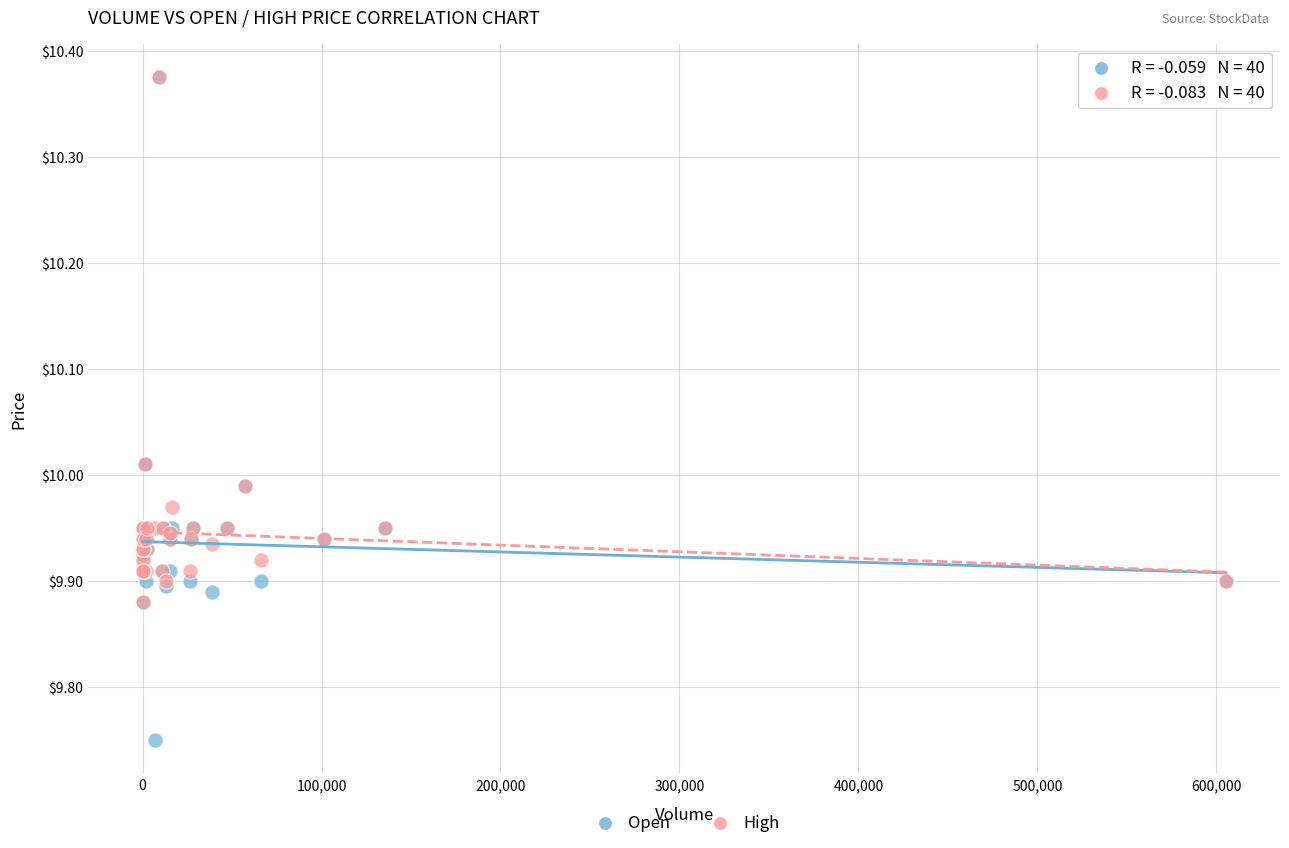

Which series has the widest spread of Y values?

Open